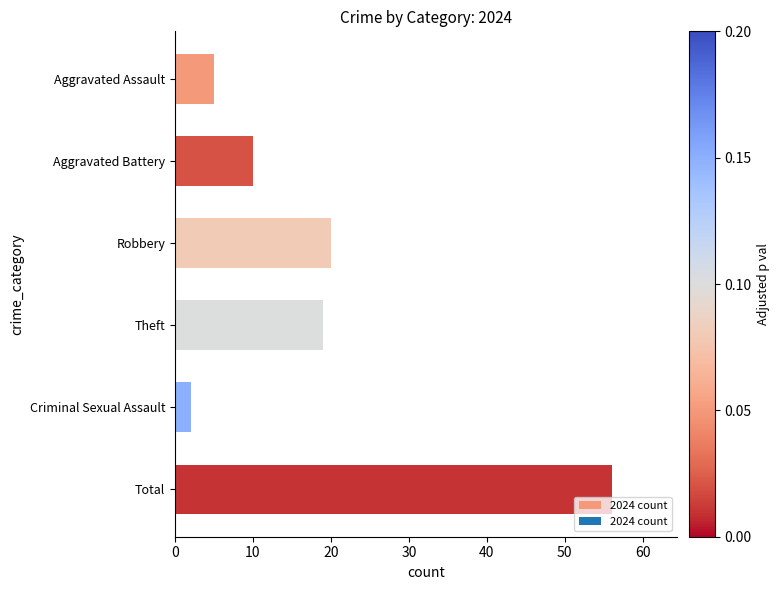

What is the sum of all values?

112